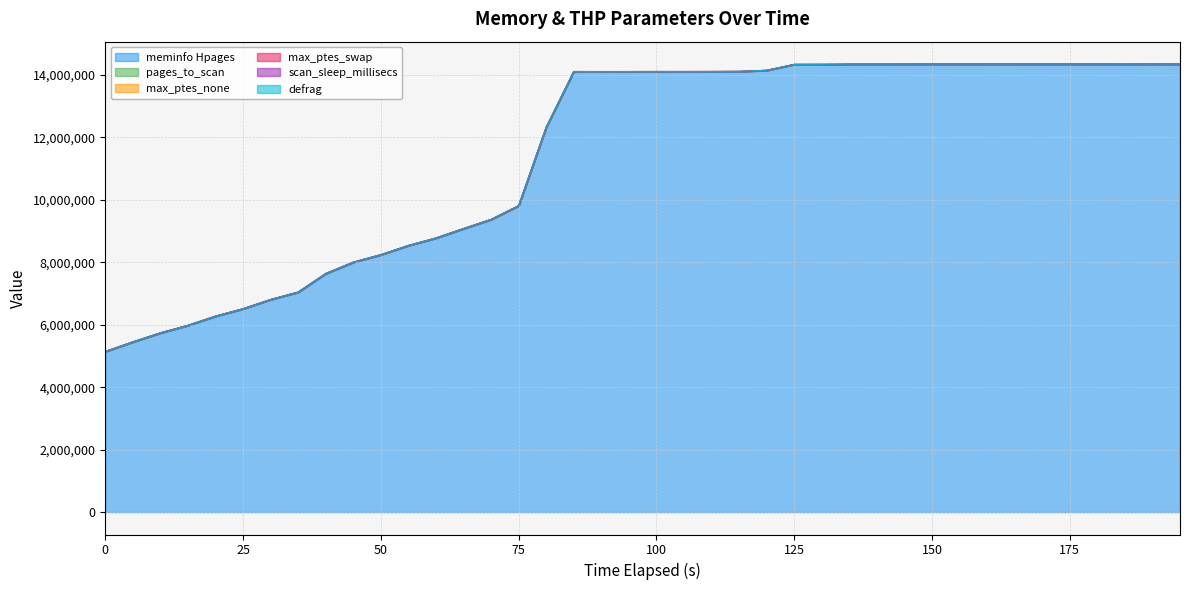

At which category is the sum across all series the highest?

190